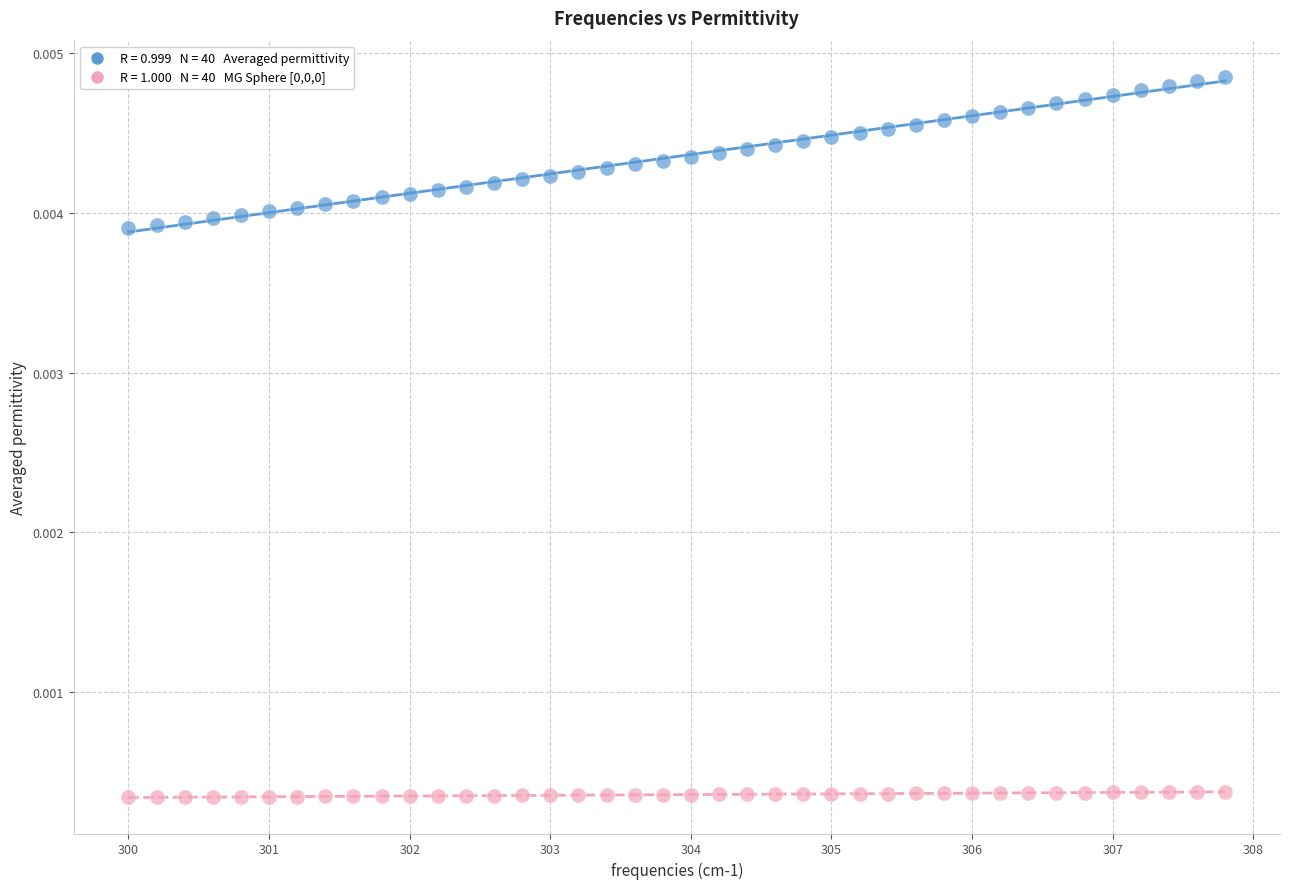

Across all data points, what is the range of X values (max minus min)?

7.8